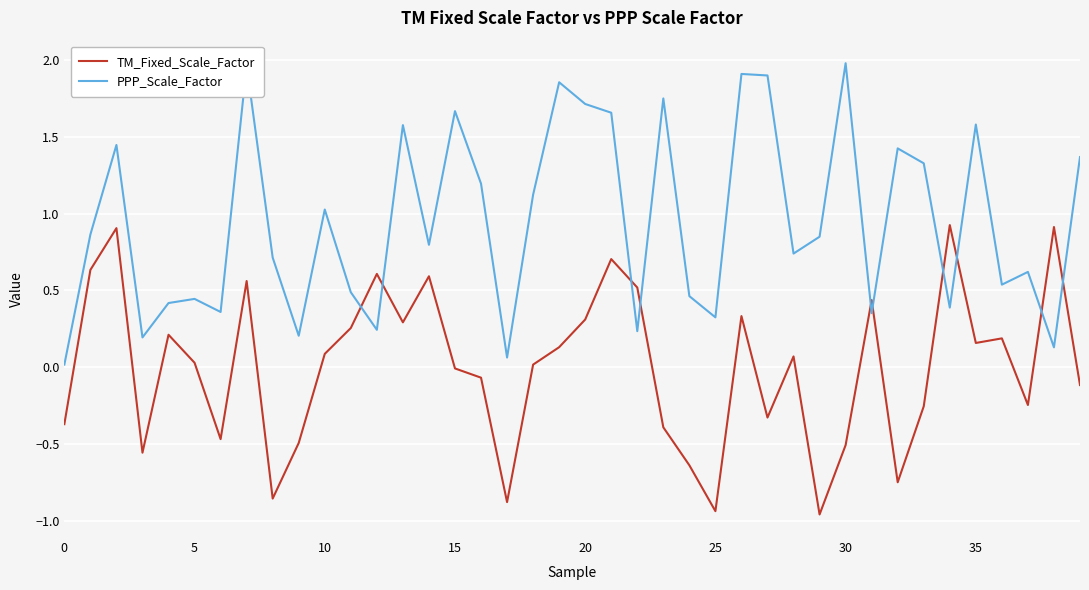

Rank the series by their average value, from highest to lowest.

PPP_Scale_Factor, TM_Fixed_Scale_Factor